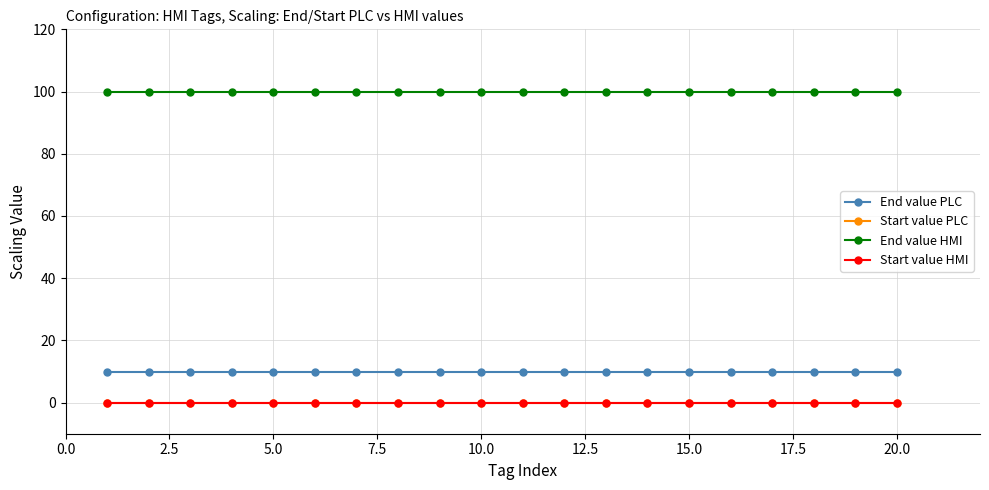

What are all the series names shown in the legend?

End value PLC, Start value PLC, End value HMI, Start value HMI